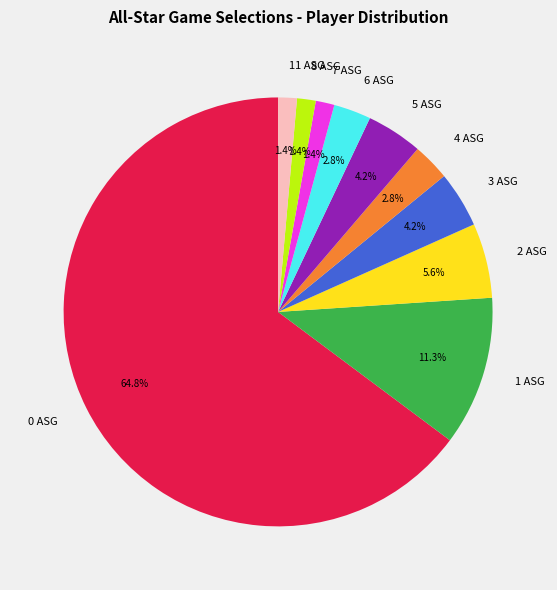

Is it true that 3 ASG is 4% of the pie?

True